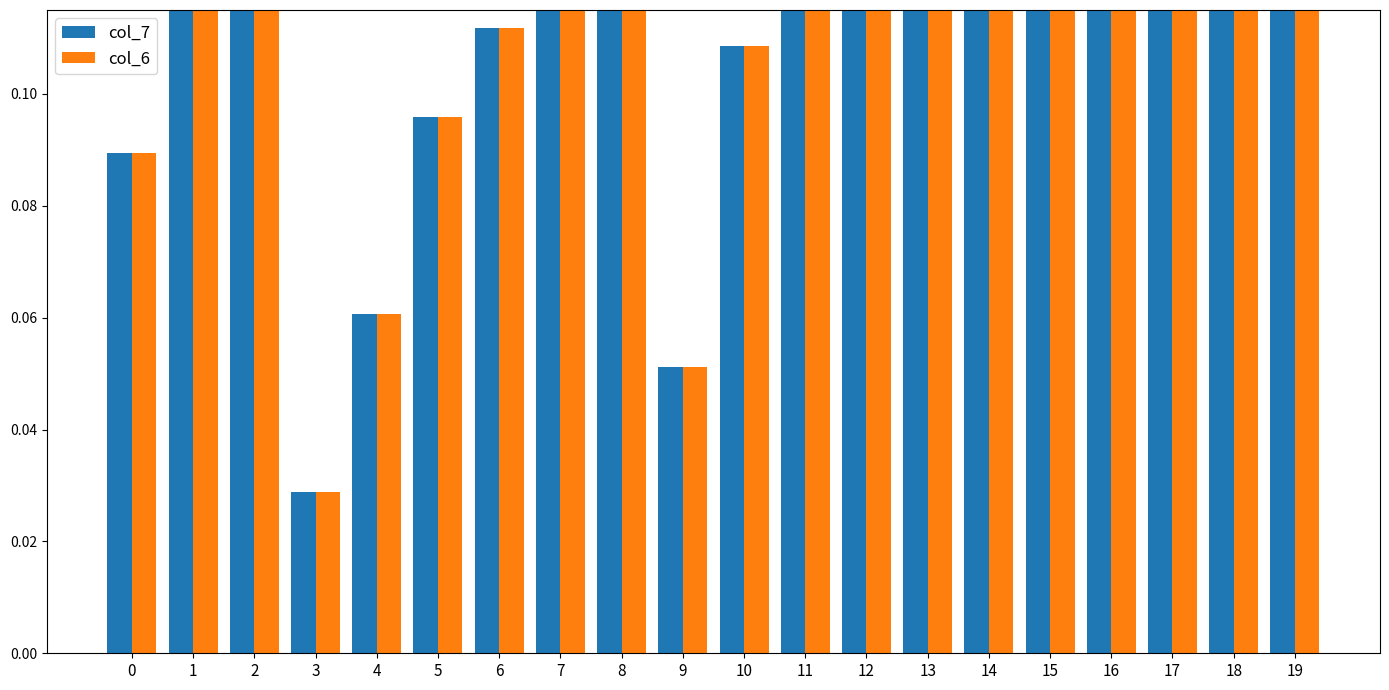

List the series in order of their peak value, highest first.

col_6, col_7